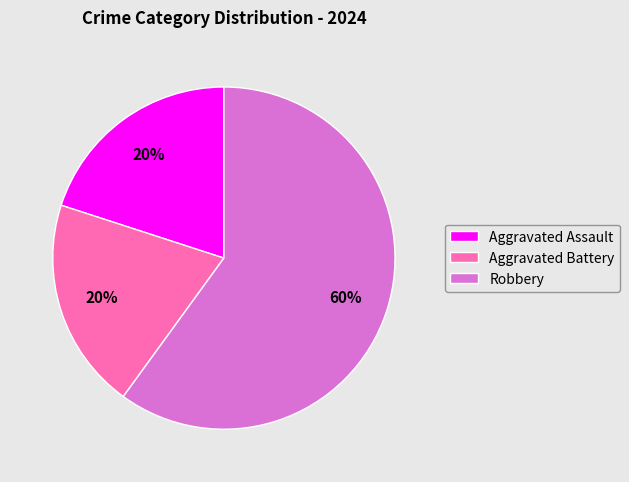

How many slices are in this pie chart?

3